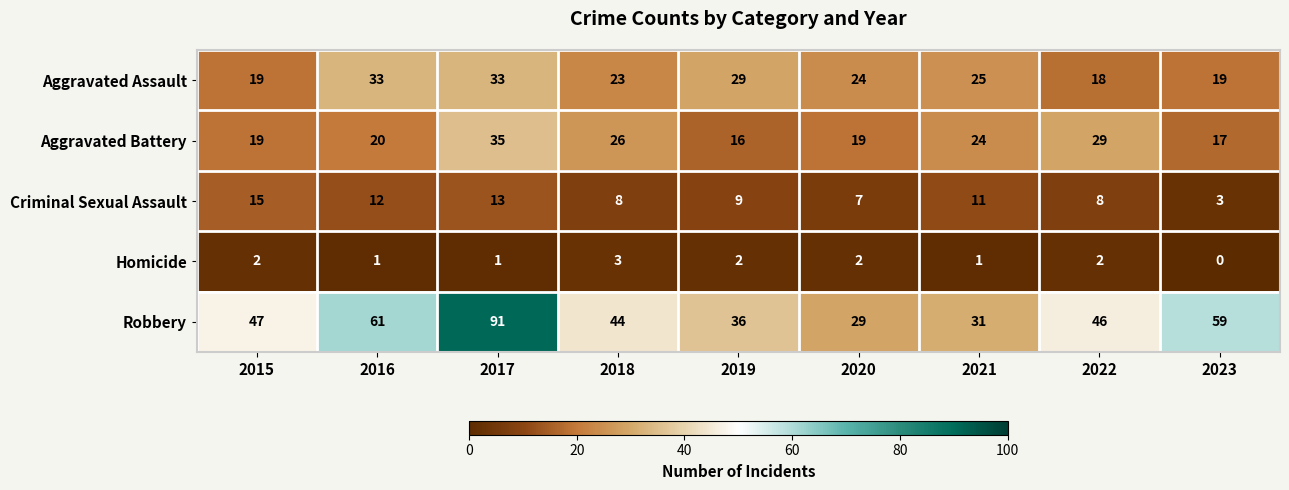

The Homicide series shows 0 at 2021. True or false?

False